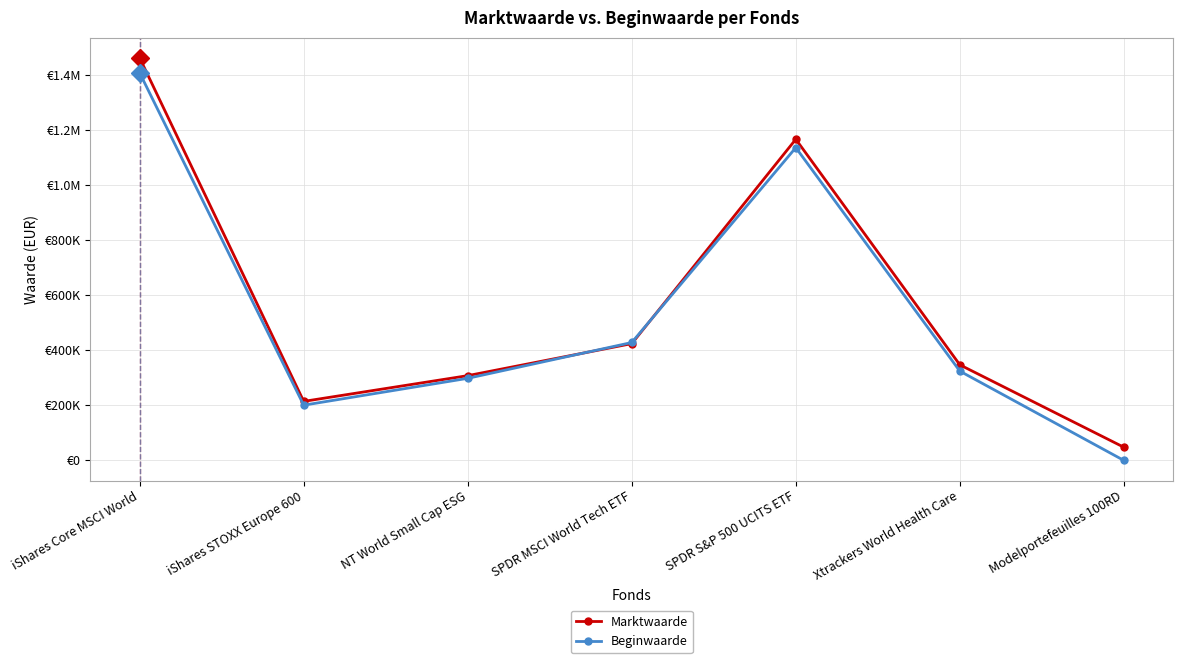

Is this an area chart (filled region under the line)?

No